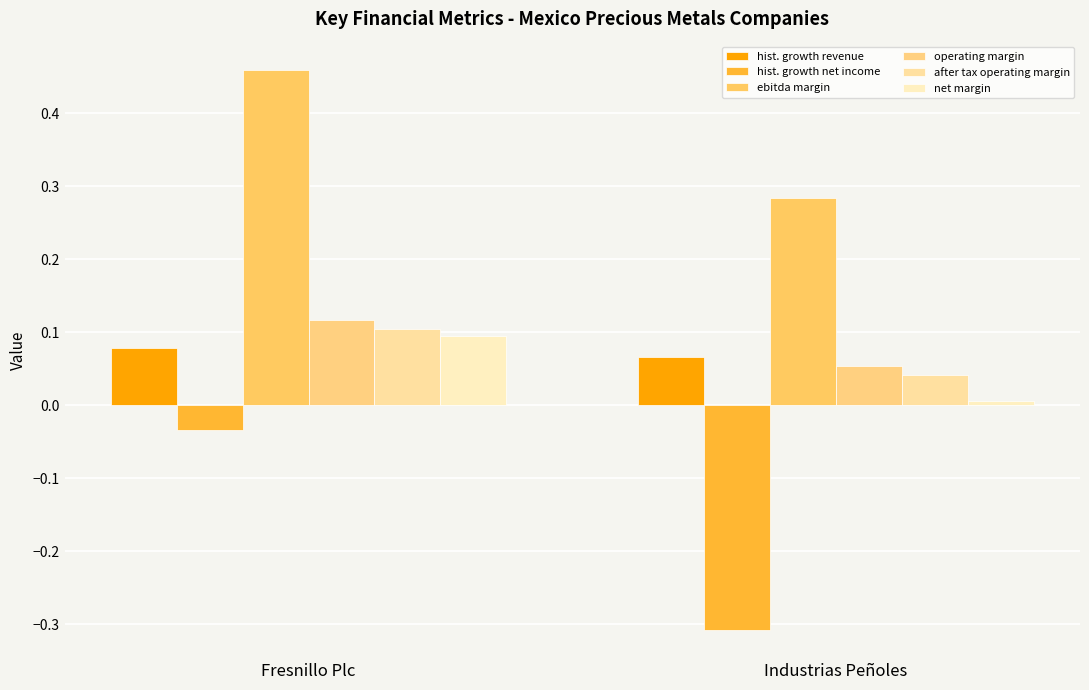

How many groups of bars are there?

2